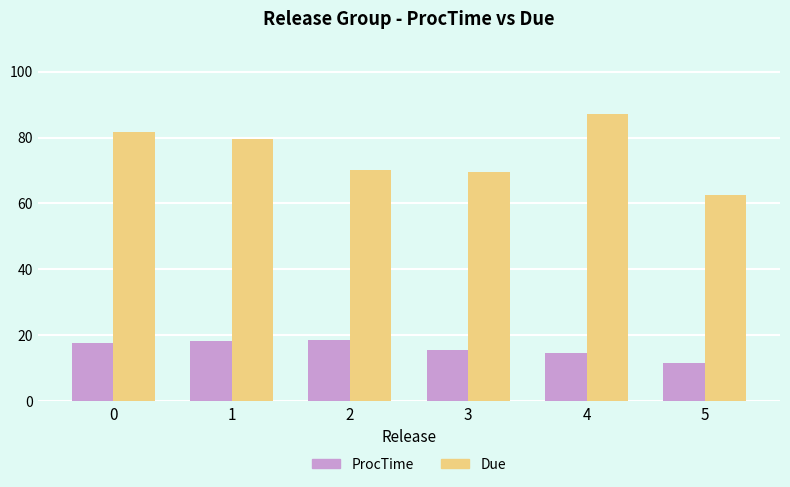

At how many categories does at least one series exceed 29?

6